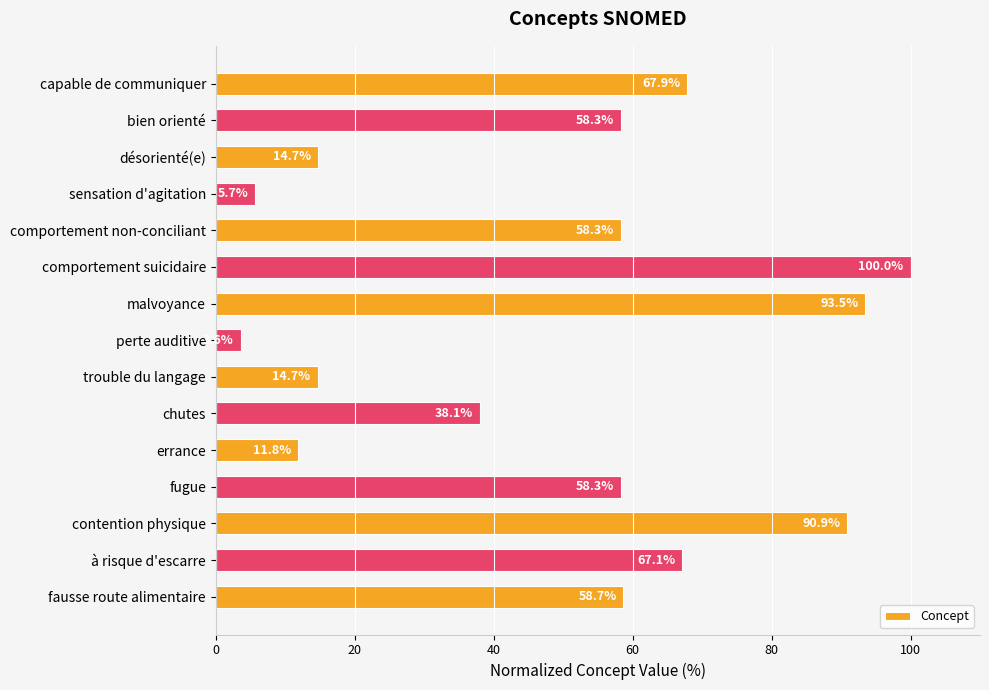

Reading top to bottom, list all the values displayed in this chart.

capable de communiquer=67.9	bien orienté=58.3	désorienté(e)=14.7	sensation d'agitation=5.7	comportement non-conciliant=58.3	comportement suicidaire=100.0	malvoyance=93.5	perte auditive=3.6	trouble du langage=14.7	chutes=38.1	errance=11.8	fugue=58.3	contention physique=90.9	à risque d'escarre=67.1	fausse route alimentaire=58.7